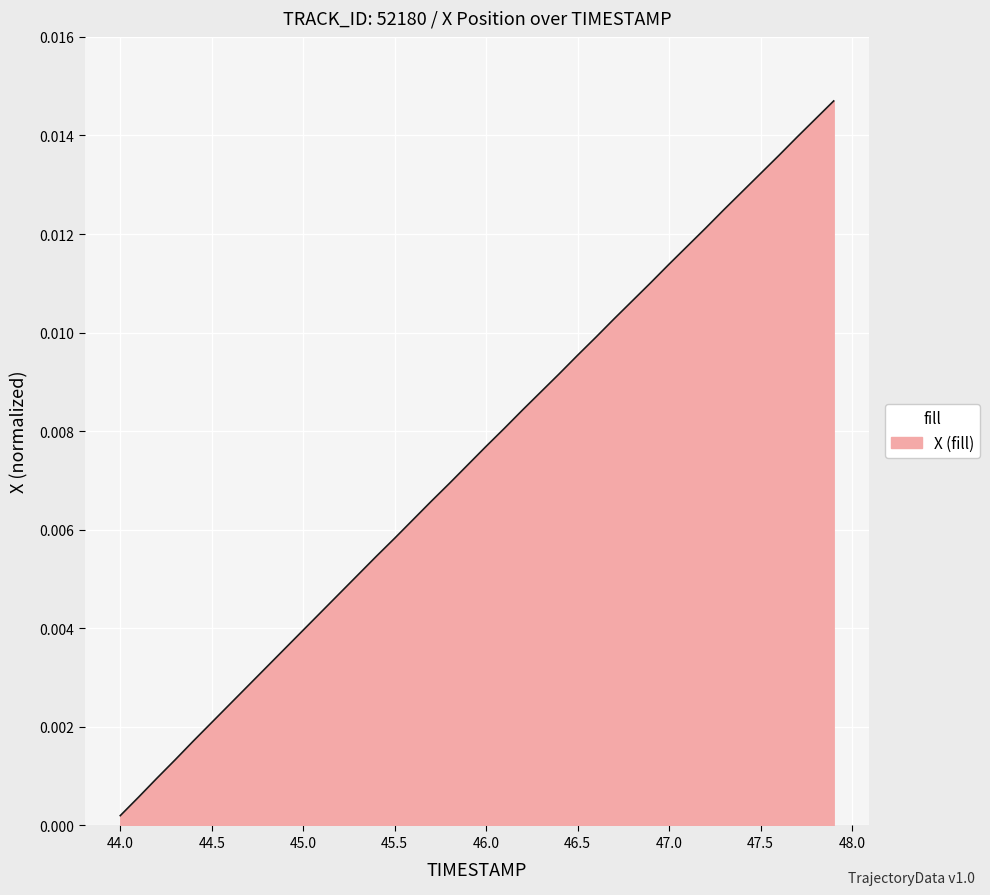

Does the chart display data point markers on the line(s)?

No